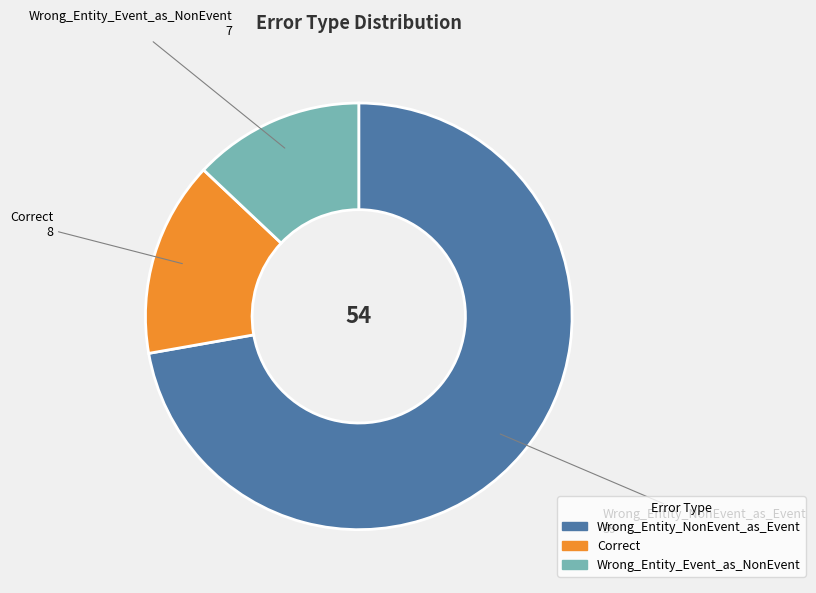

The Correct slice represents 15% of the pie. True or false?

True